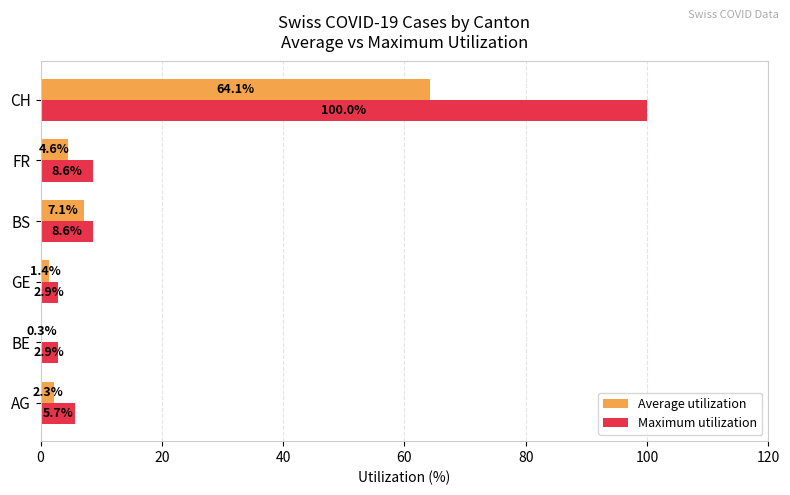

How many values in the Average utilization series exceed 4?

3